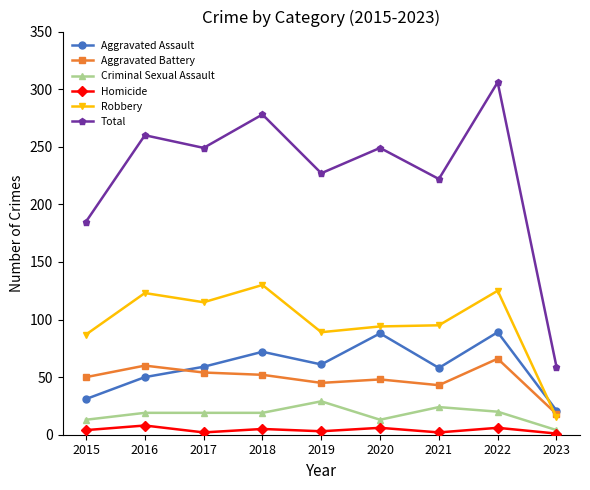

What is the total value across all series at 2022?

612